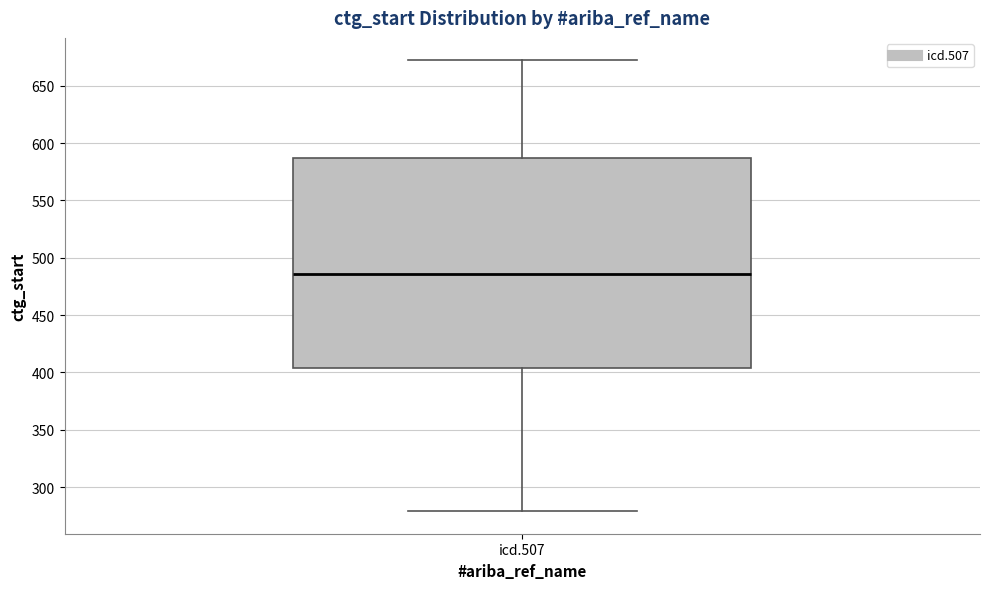

Where does the lower whisker of the box for icd.507 end on the y-axis? The values are not printed on the chart, so give them approximately, as read against the axis.

280